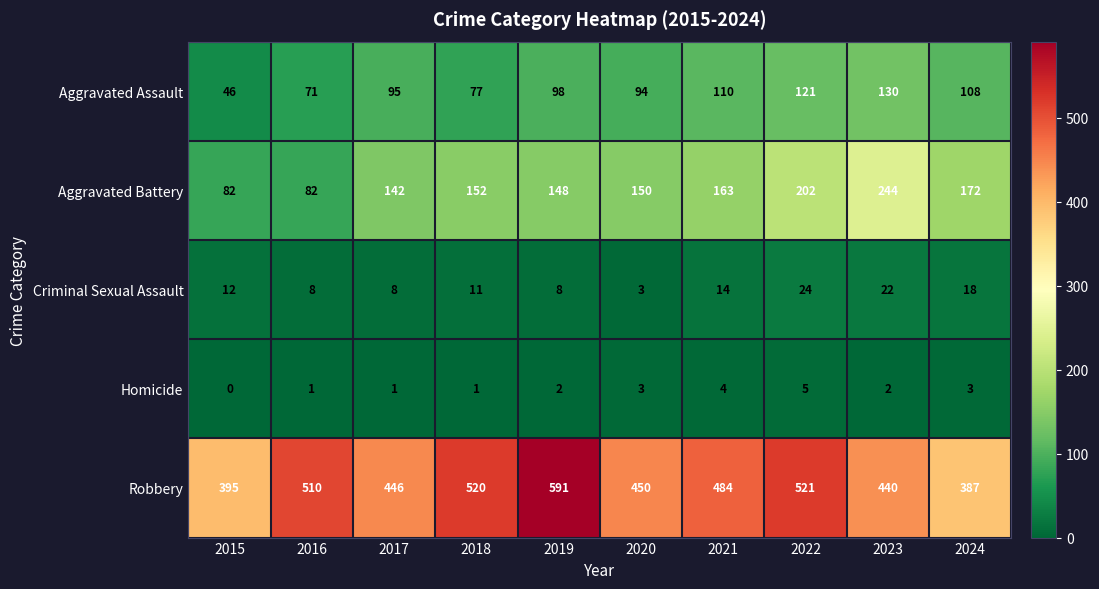

At which label does Criminal Sexual Assault reach its peak?

2022